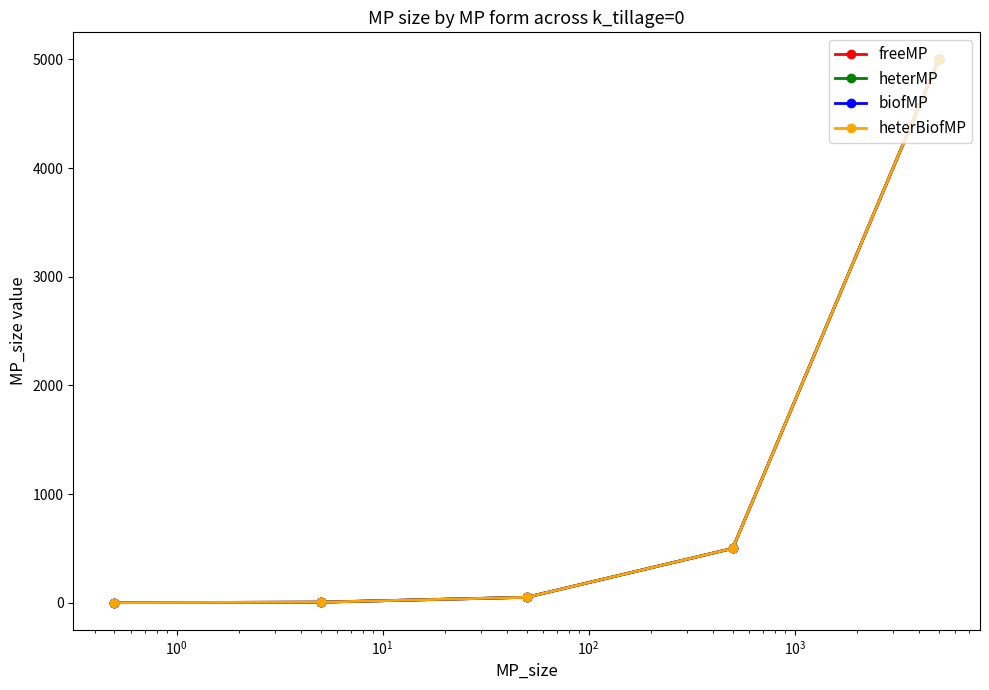

The value of heterMP at $\mathdefault{10^{-2}}$ is 2452.8. True or false?

False